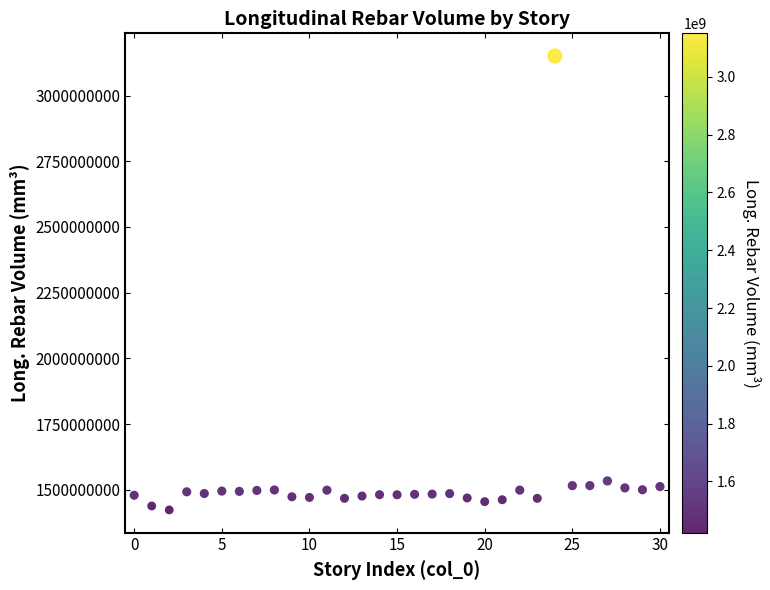

What is the range of Y values (max minus min)?

1727408414.7